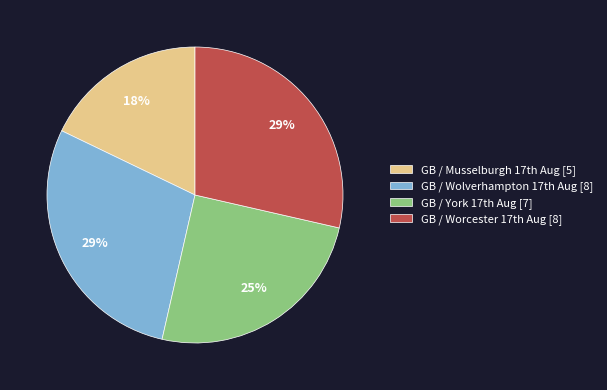

Is there any slice that represents more than half of the pie?

No